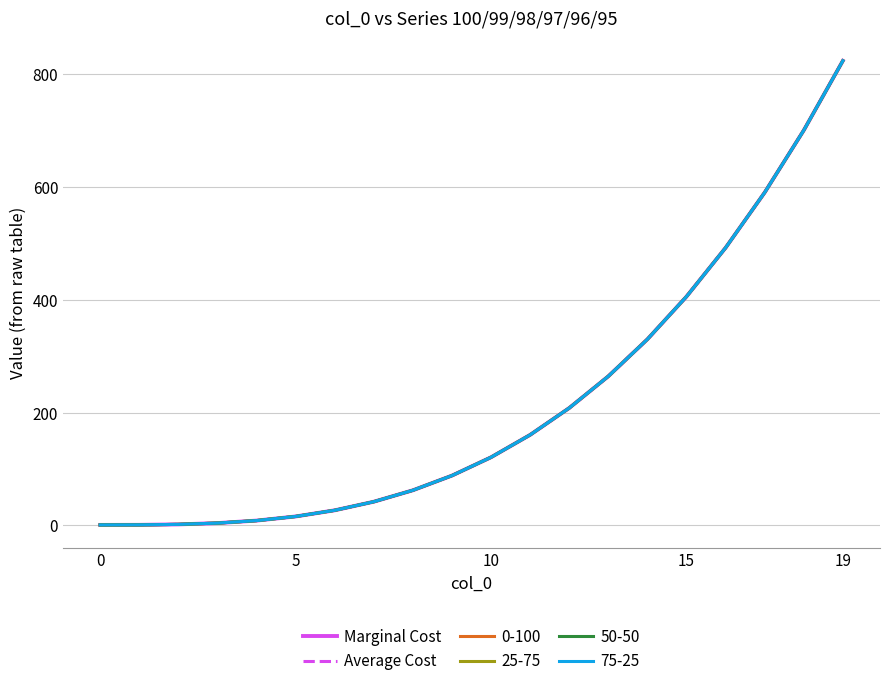

What is the average value of the Average Cost series?

217.6